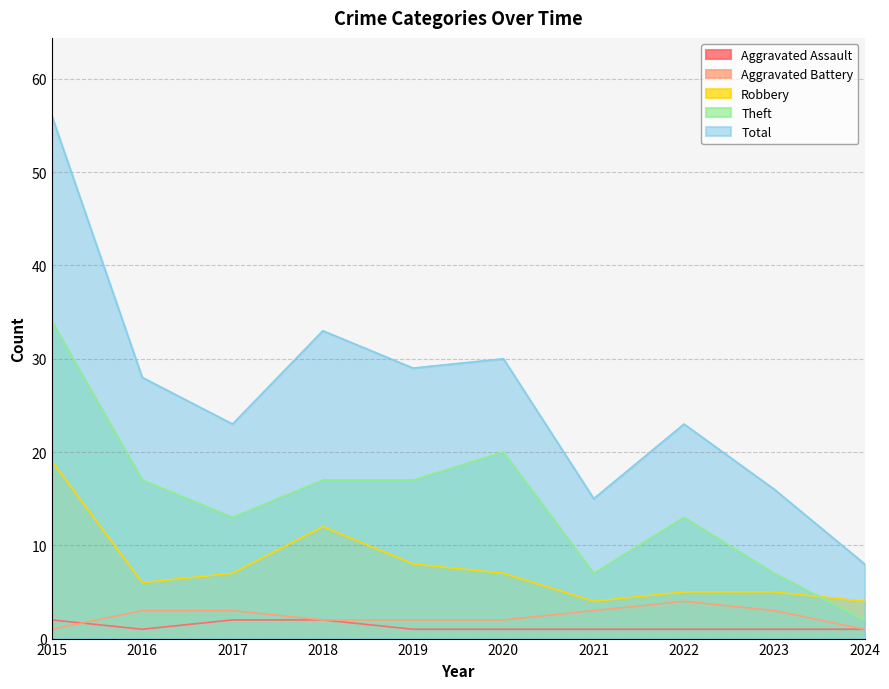

The value of Robbery at 2023 is 5. True or false?

True